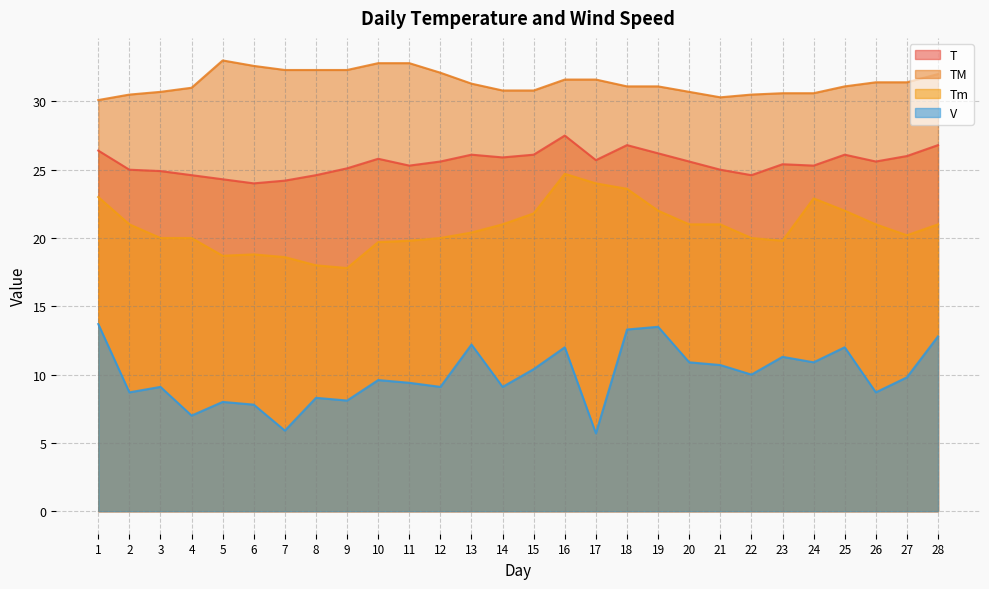

In V, how many points are higher than both neighbors (excluding endpoints)?

9